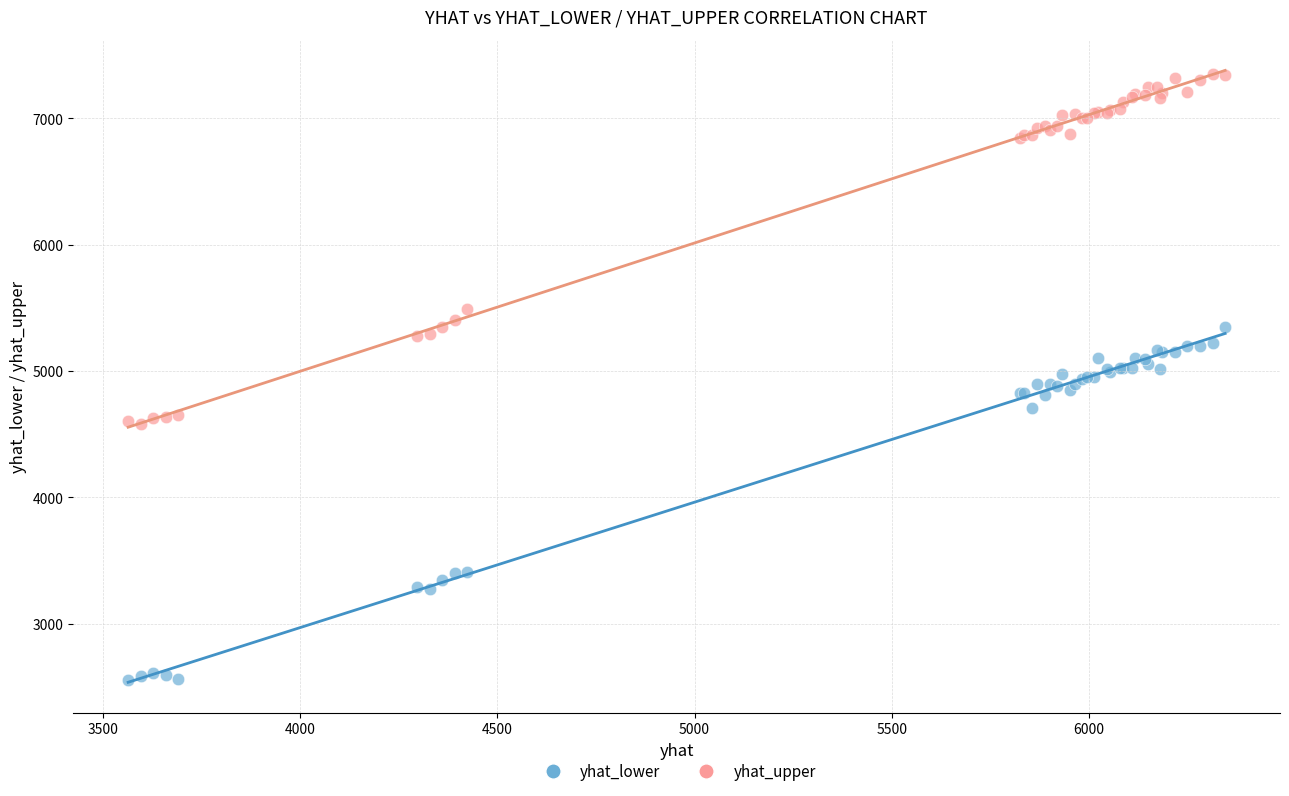

What is the X range (max minus min) for the scatter plot?

2782.4